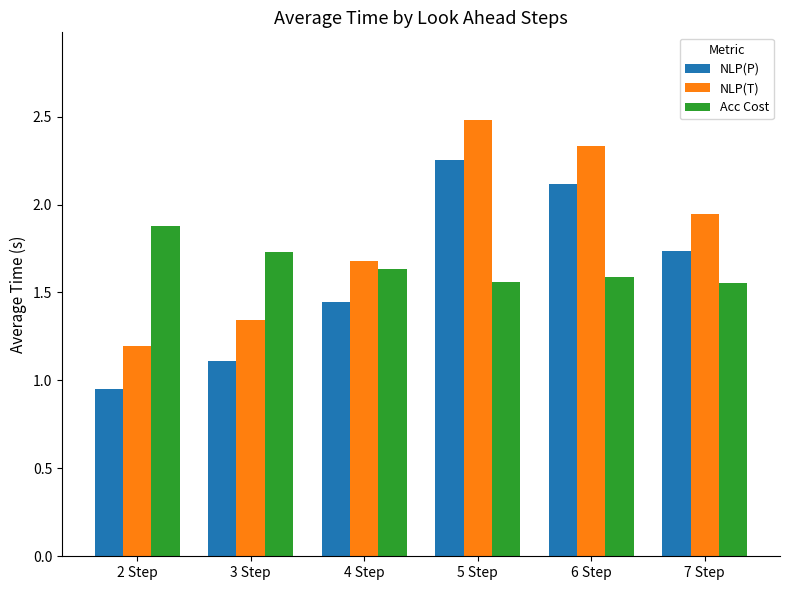

Which series has the largest total across all categories?

NLP(T)